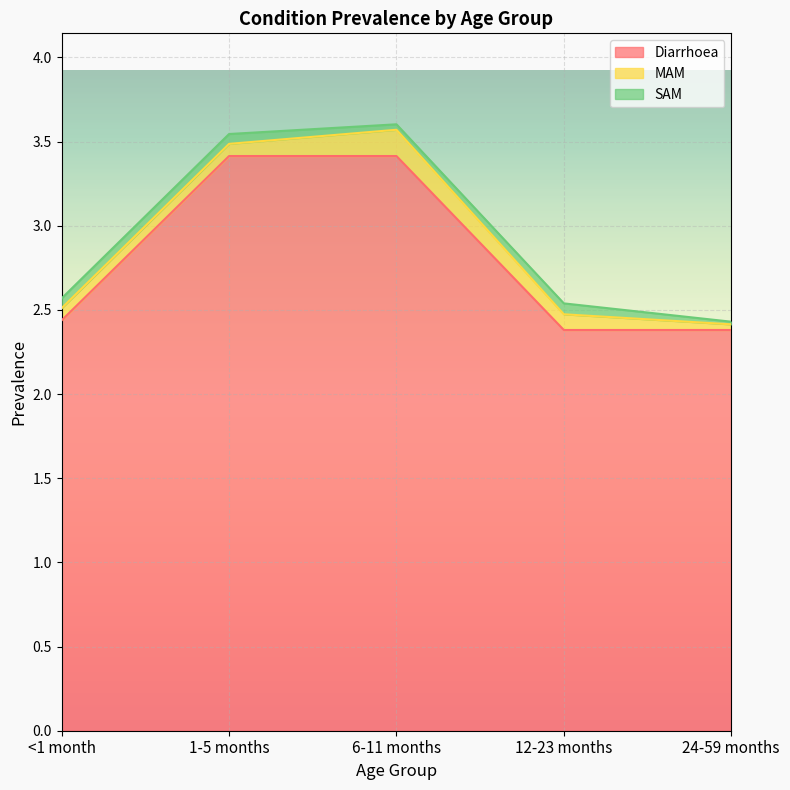

How many series are shown in this chart?

3